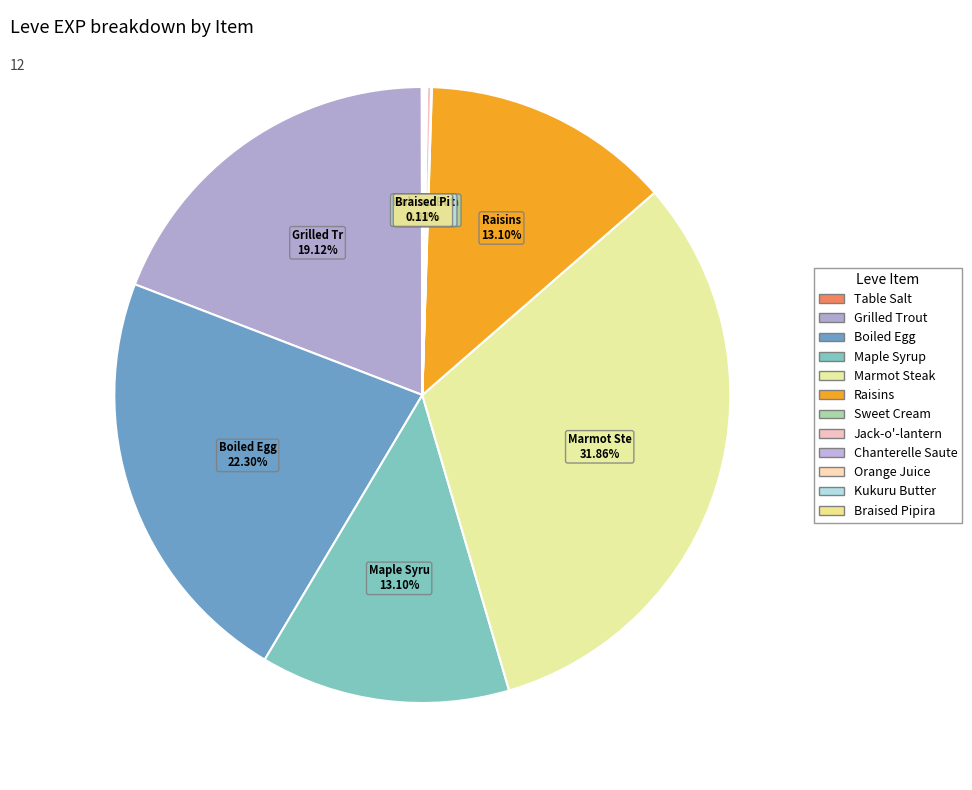

How many segments does this pie chart have?

12